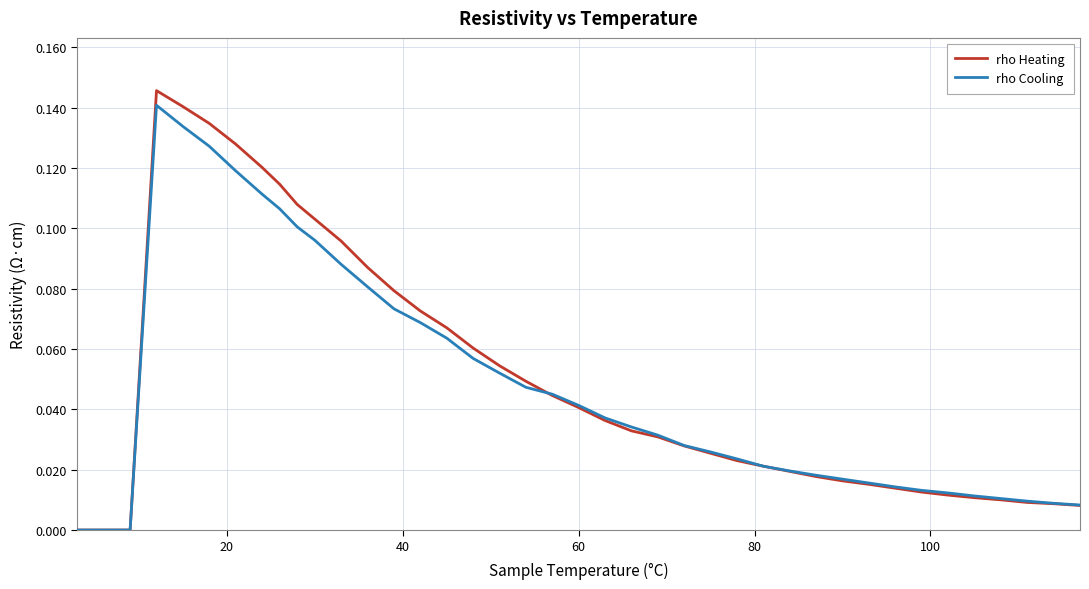

Which series has the widest spread of values?

rho Heating